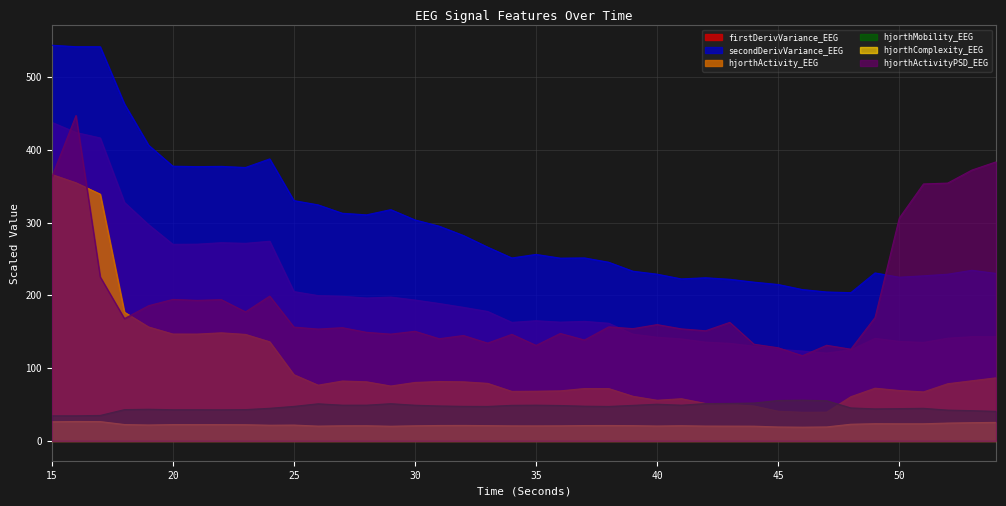

Which has a higher value, 35 or 36?

36